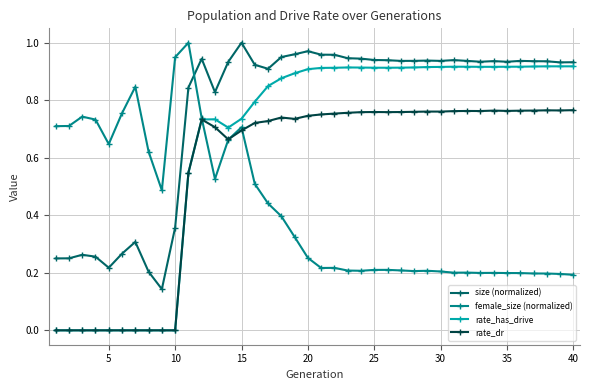

List the series in order of their overall mean, highest first.

size (normalized), rate_has_drive, rate_dr, female_size (normalized)